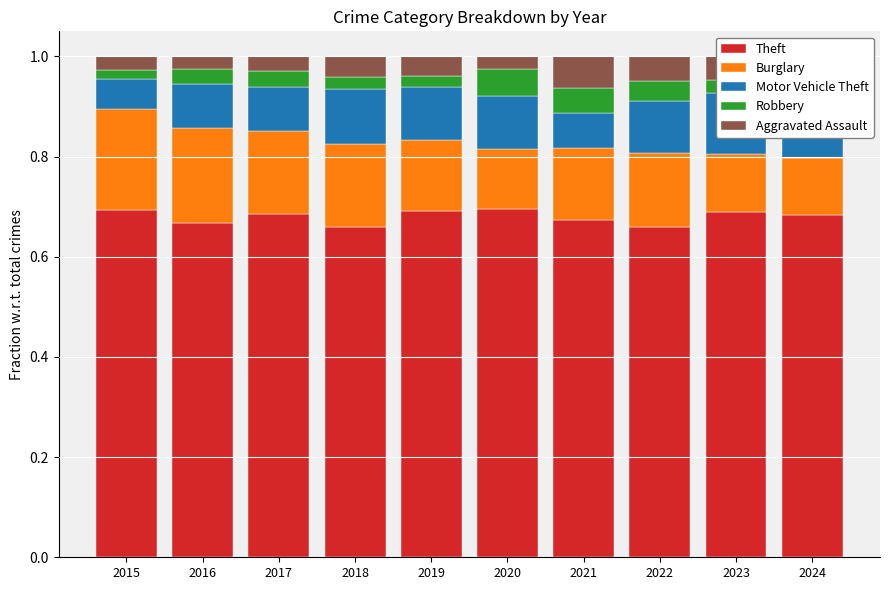

The value of Robbery at 2021 is 0.1. True or false?

False